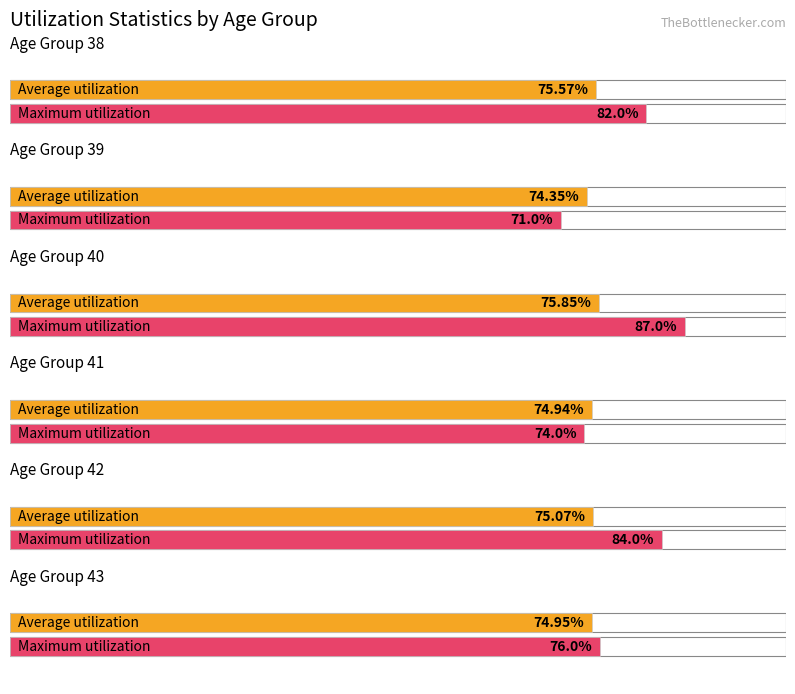

The value of Maximum utilization at 43 is 76.0. True or false?

True